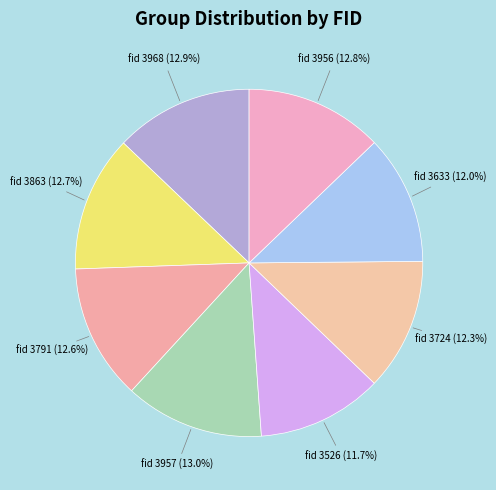

Which has a higher value, fid 3791 or fid 3526?

fid 3791